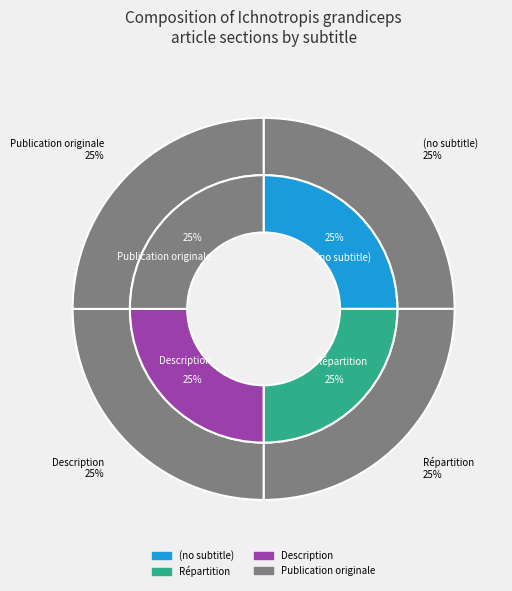

Rank the categories by value from lowest to highest.

(no subtitle), Répartition, Description, Publication originale